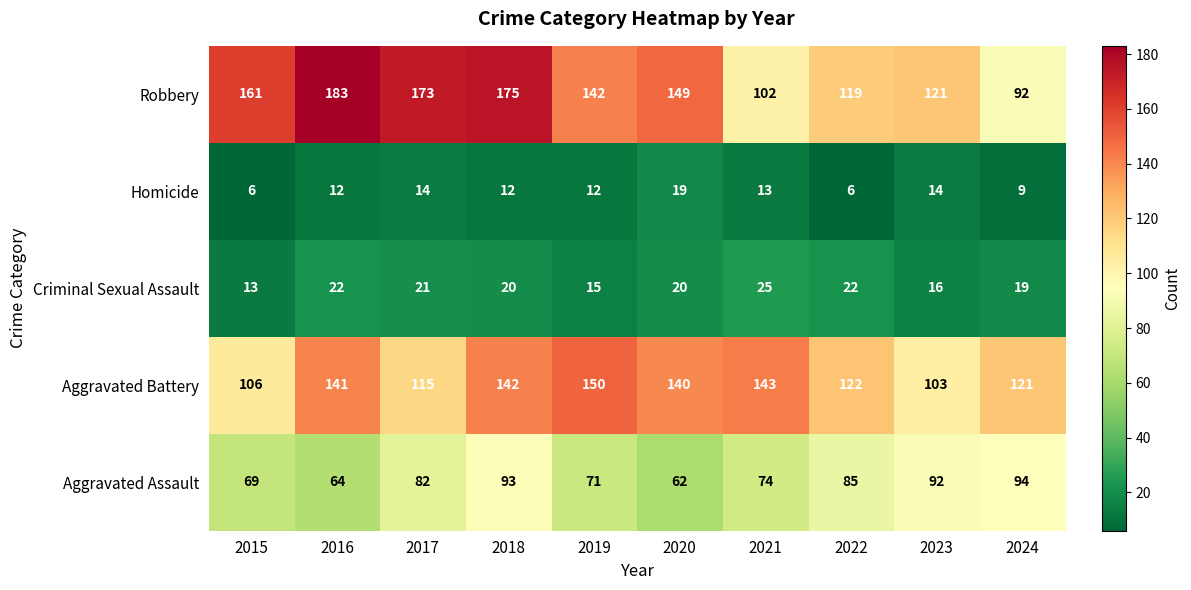

At which label does Aggravated Battery first exceed 140?

2016